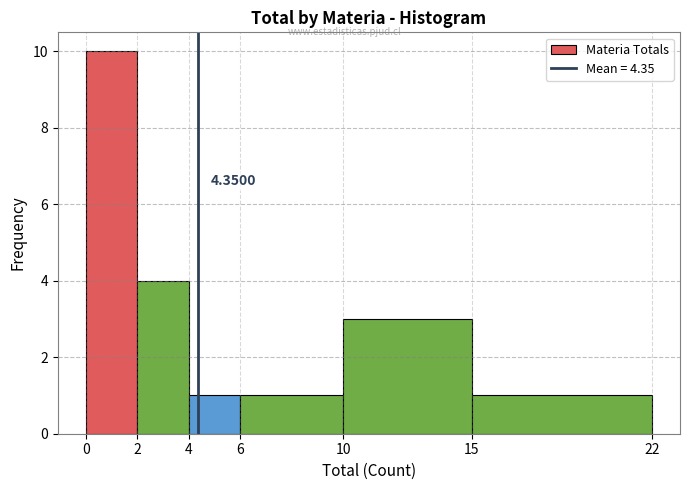

Over which range of the x-axis is the bar tallest?

0 to 2